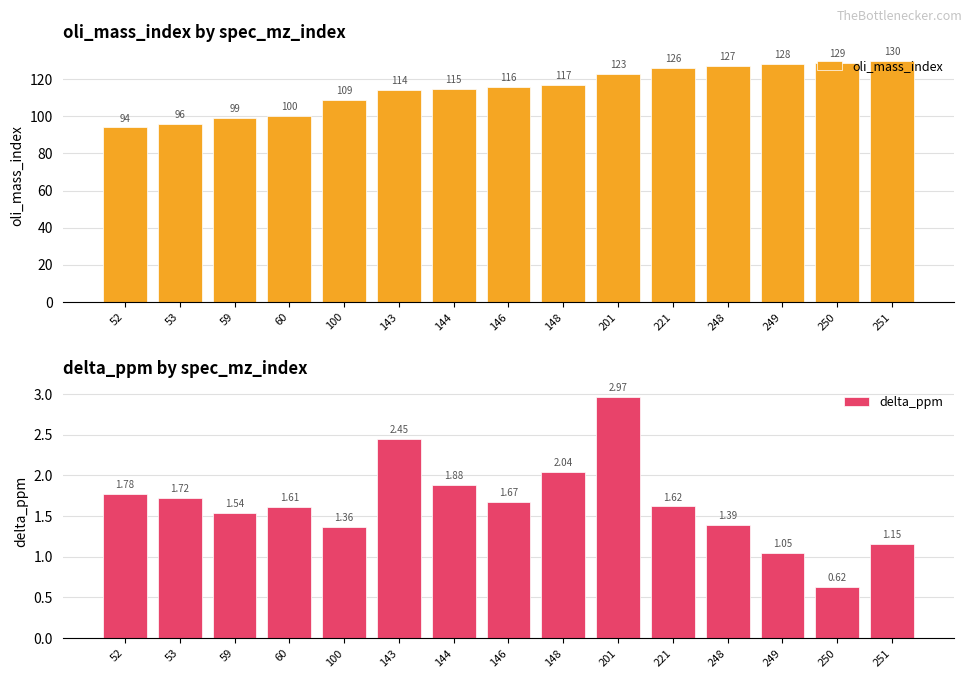

At how many categories does at least one series exceed 61?

15